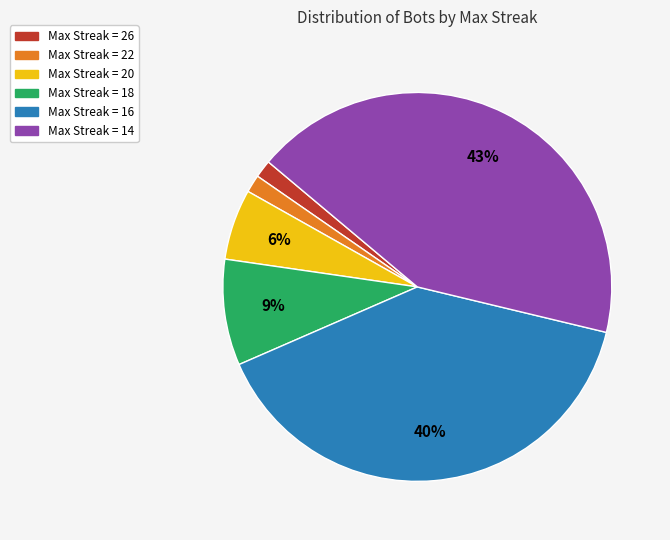

Does any single category account for the majority?

No